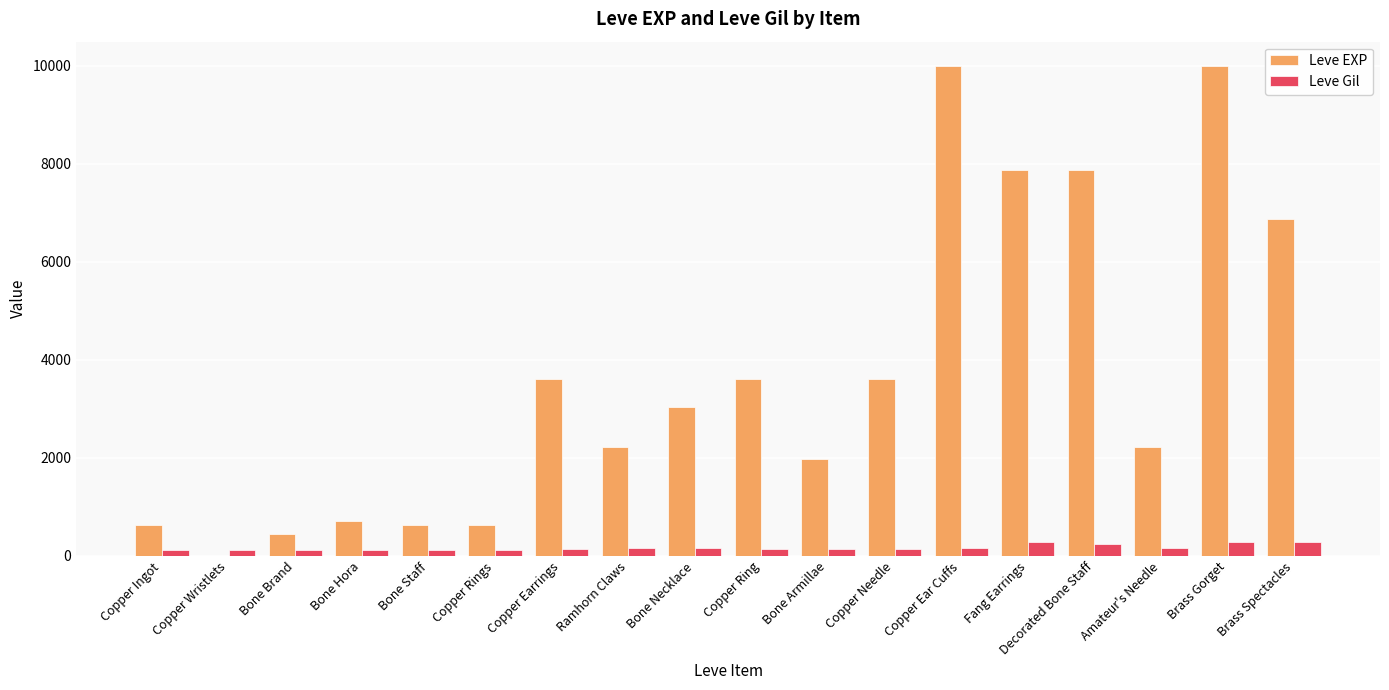

Are the bars grouped side by side (vs. stacked)?

Yes